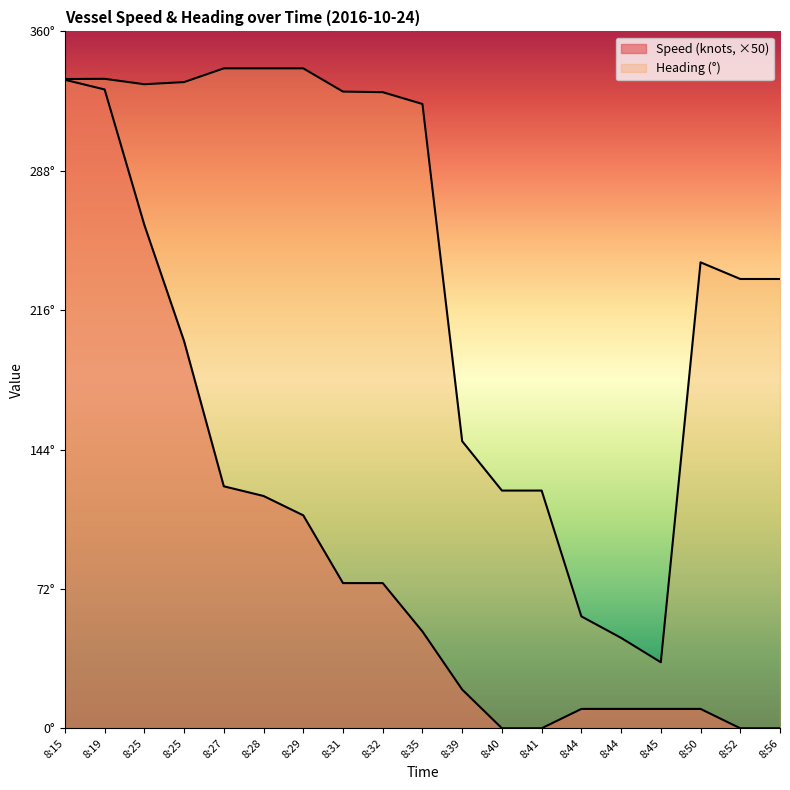

Reading left to right, what are all the values shown in this chart?

Speed (knots): 335.0	330.0	260.0	200.0	125.0	120.0	110.0	75.0	75.0	50.0	20.0	0.0	0.0	10.0	10.0	10.0	10.0	0.0	0.0
Heading: 335.4	335.5	332.7	333.8	340.9	340.9	340.9	328.9	328.6	322.5	148.3	122.8	122.8	57.8	46.7	34.1	240.7	232.1	232.1